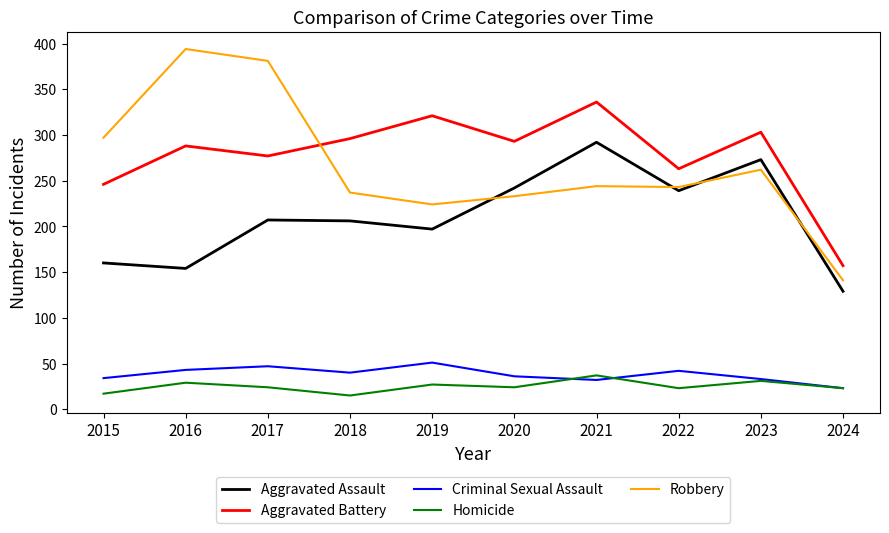

Does the chart have visible grid lines?

No